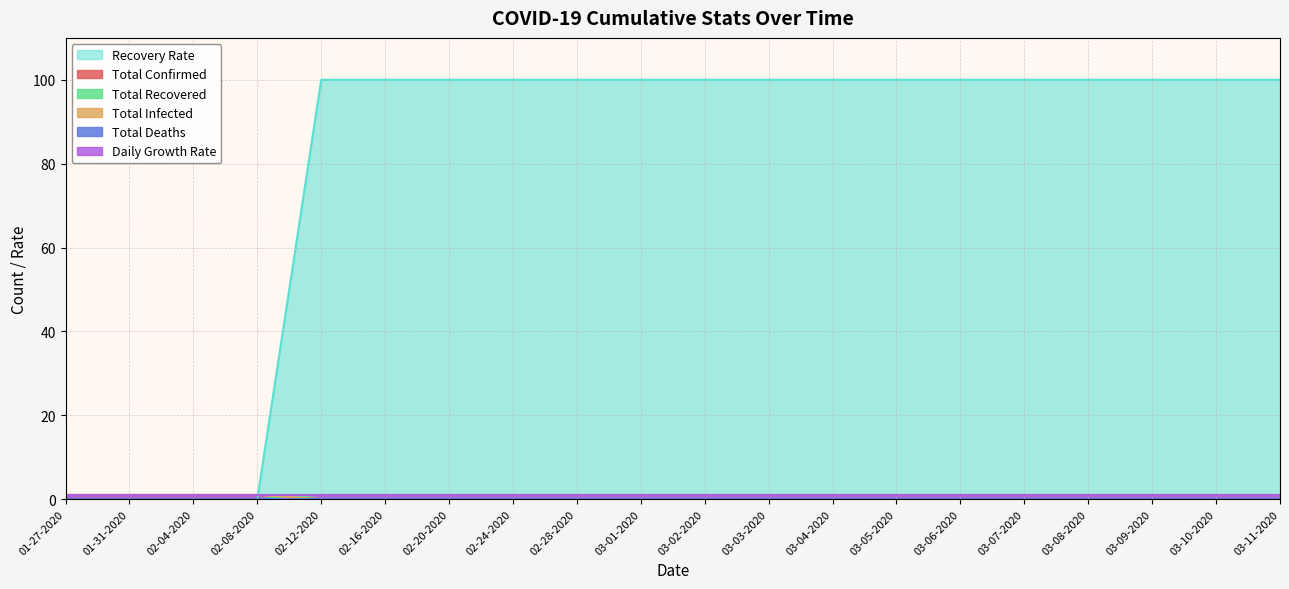

What is the average value of the daily_growth_rate series?

1